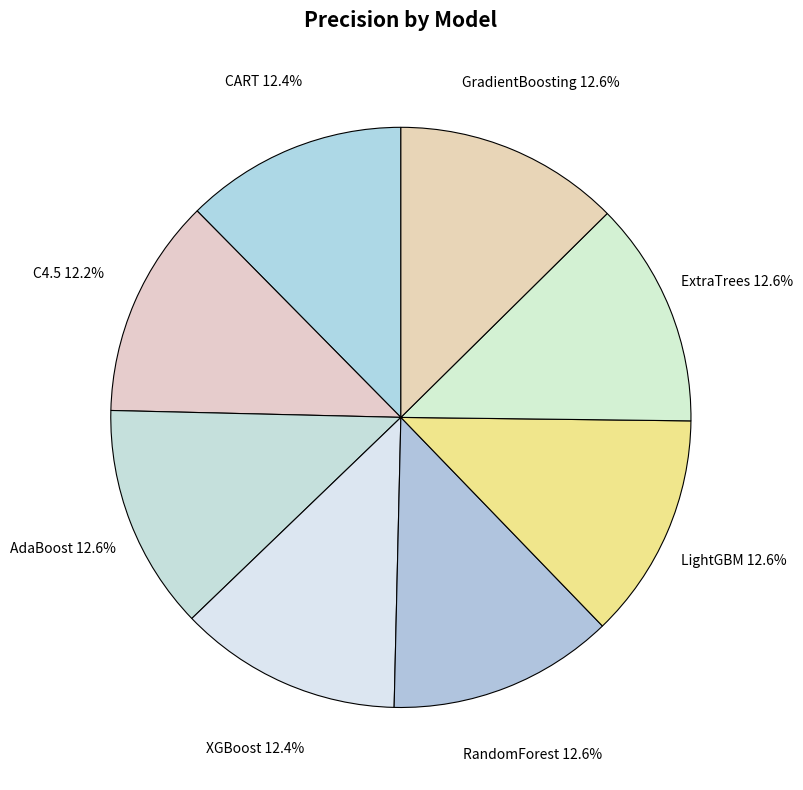

To the nearest percent, what is the average slice percentage?

12%